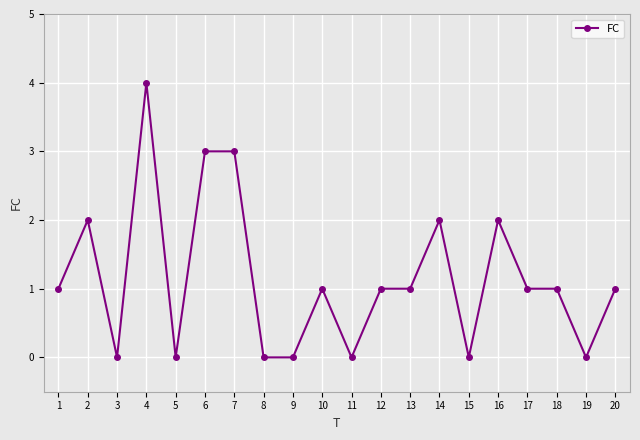

How many categories are shown in the chart?

20